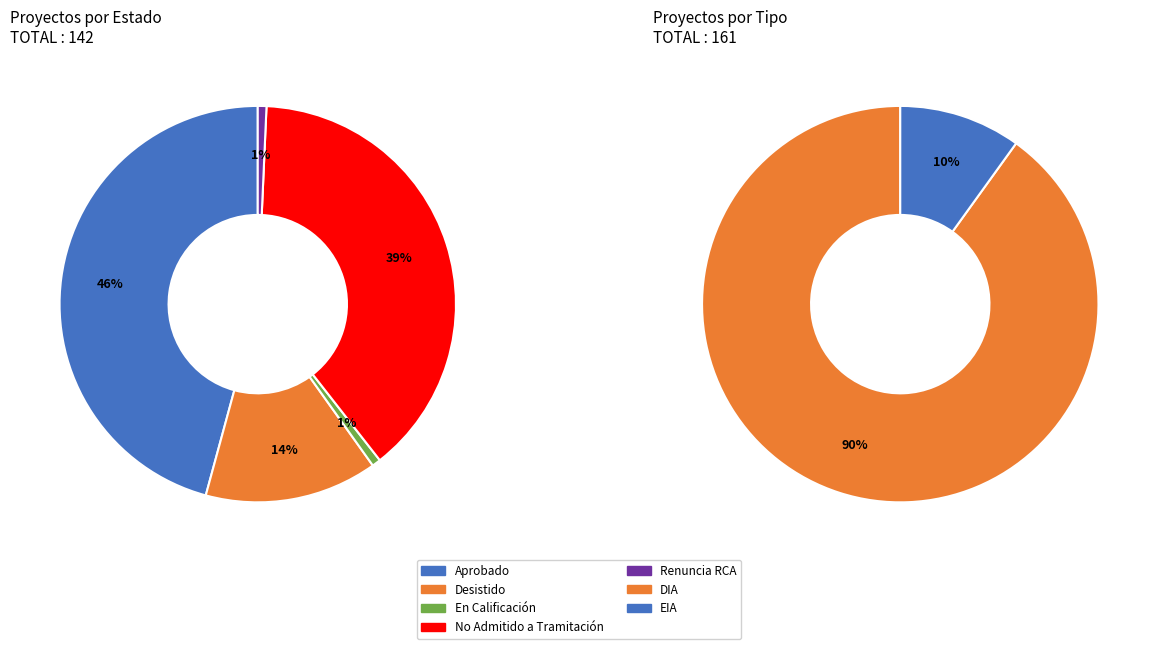

What percentage is NOT represented by En Calificación?

99.3%